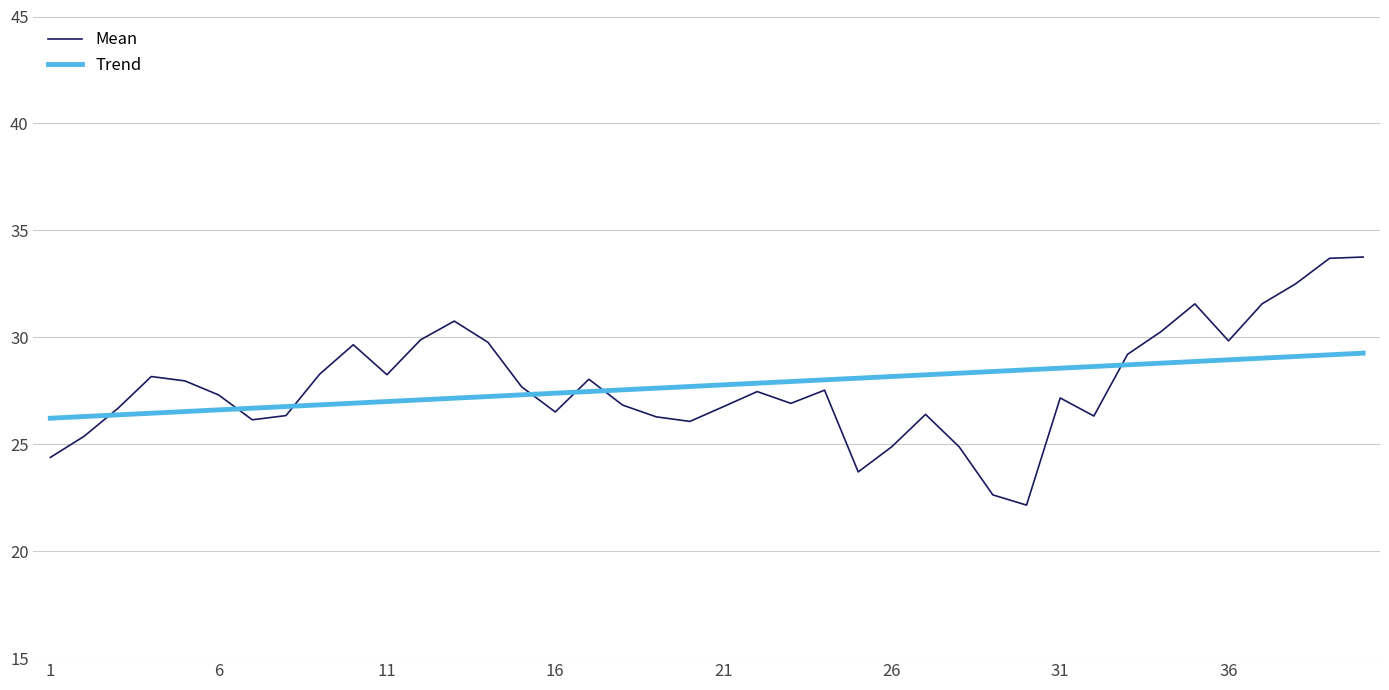

What is the maximum value for Trend?

29.3